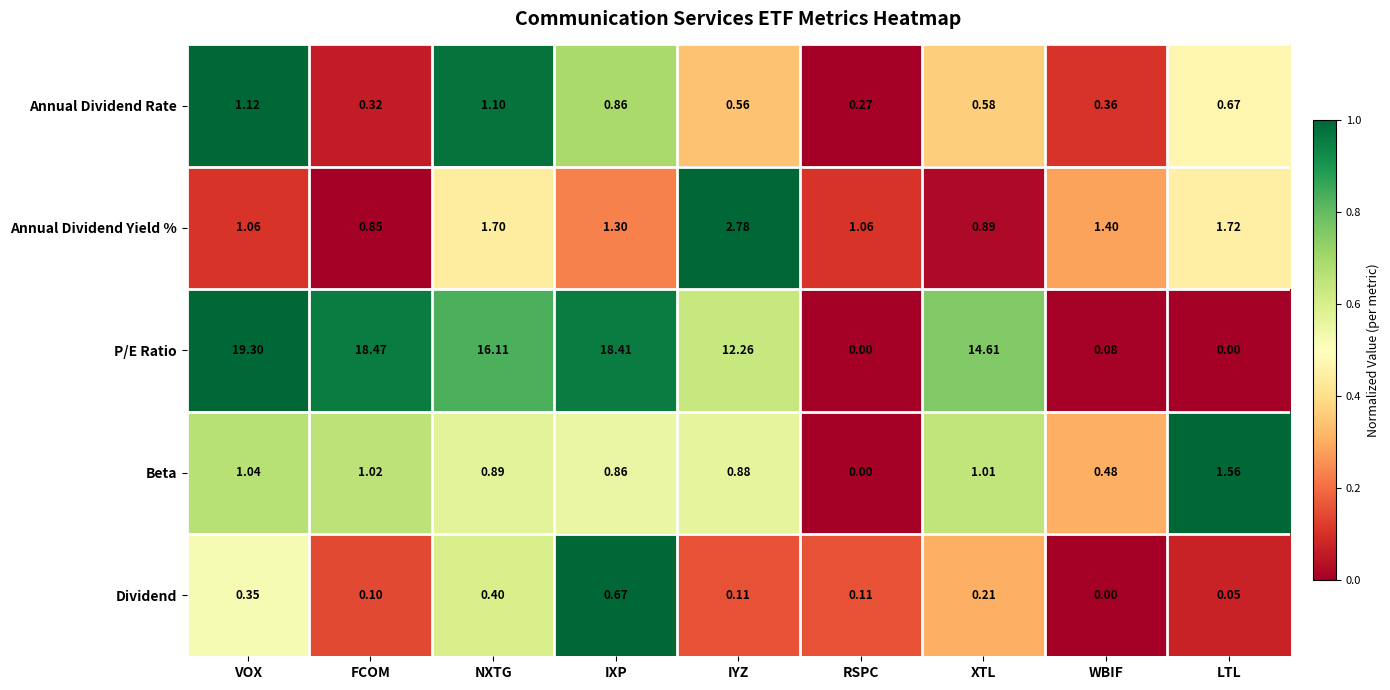

How many data points does each series have?

9